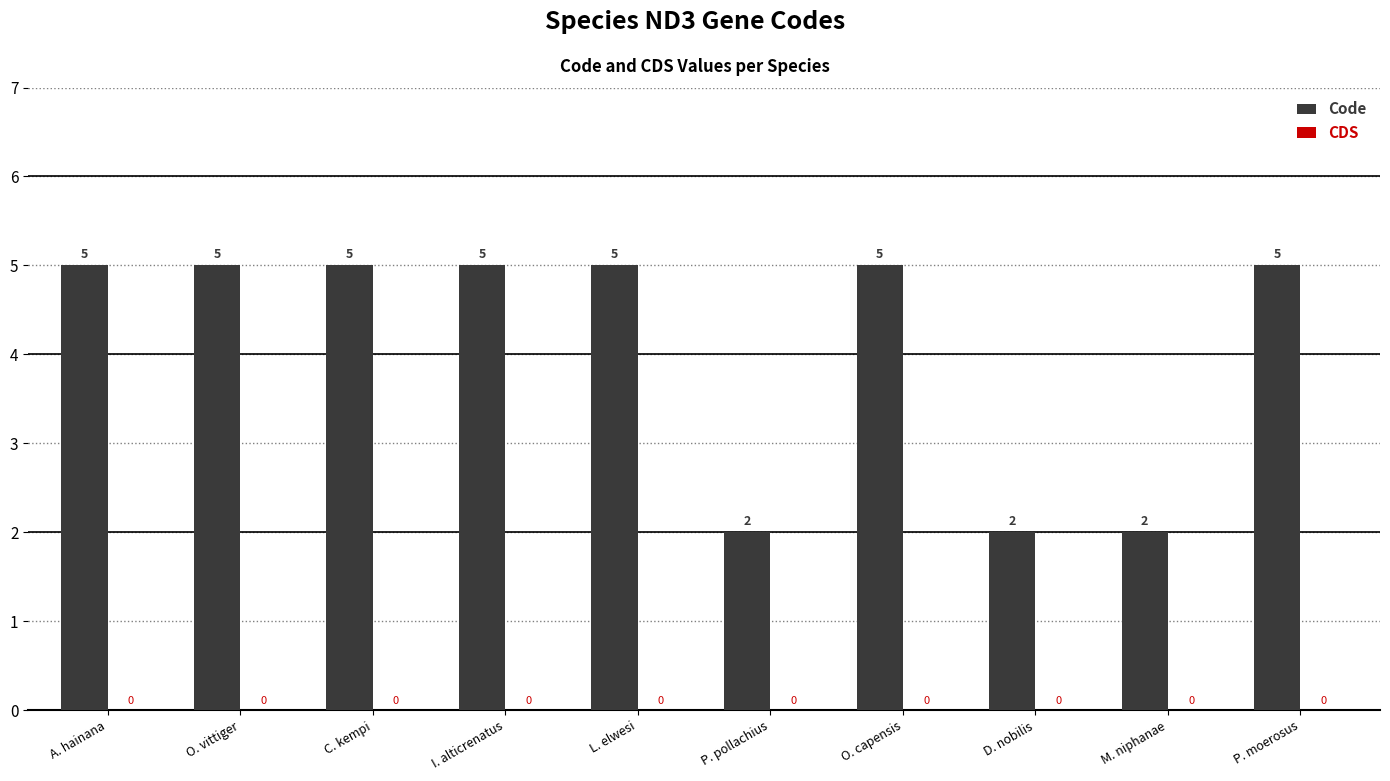

What is the label of the 7th bar from the right?

I. alticrenatus